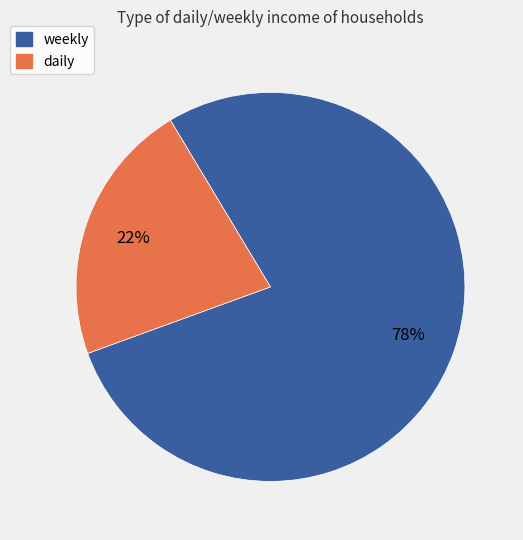

To the nearest percent, what is the difference between the largest and smallest slice percentages?

56%